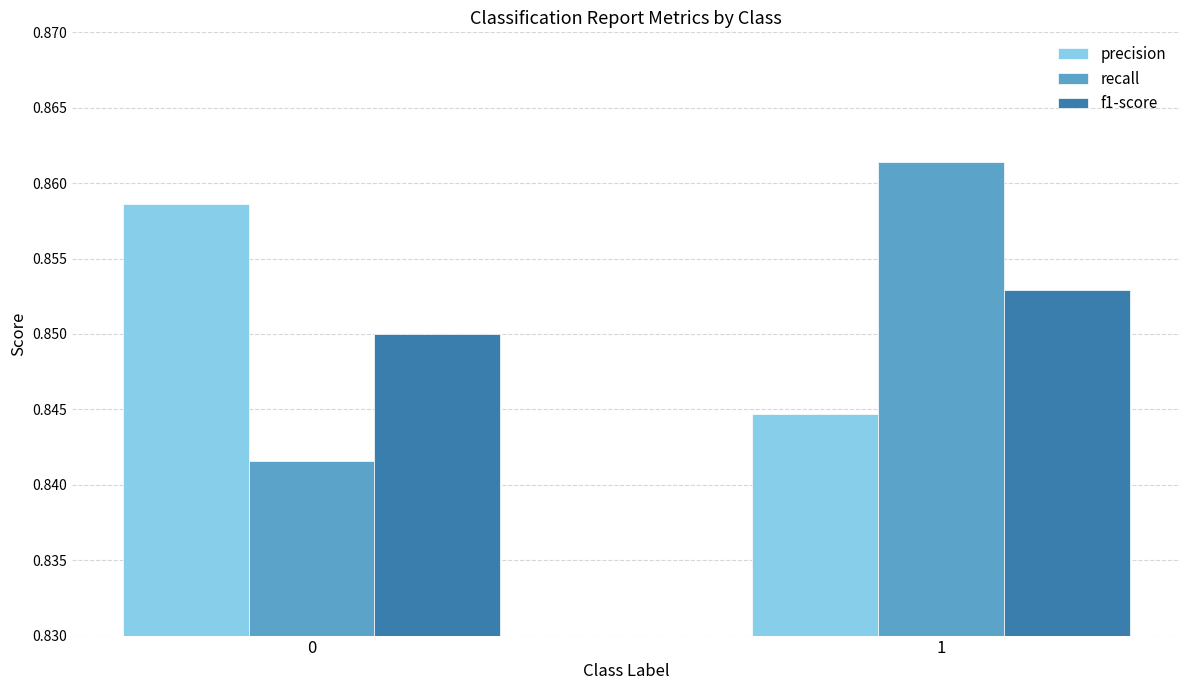

What is the sum of the recall values at 0 and 1?

1.7